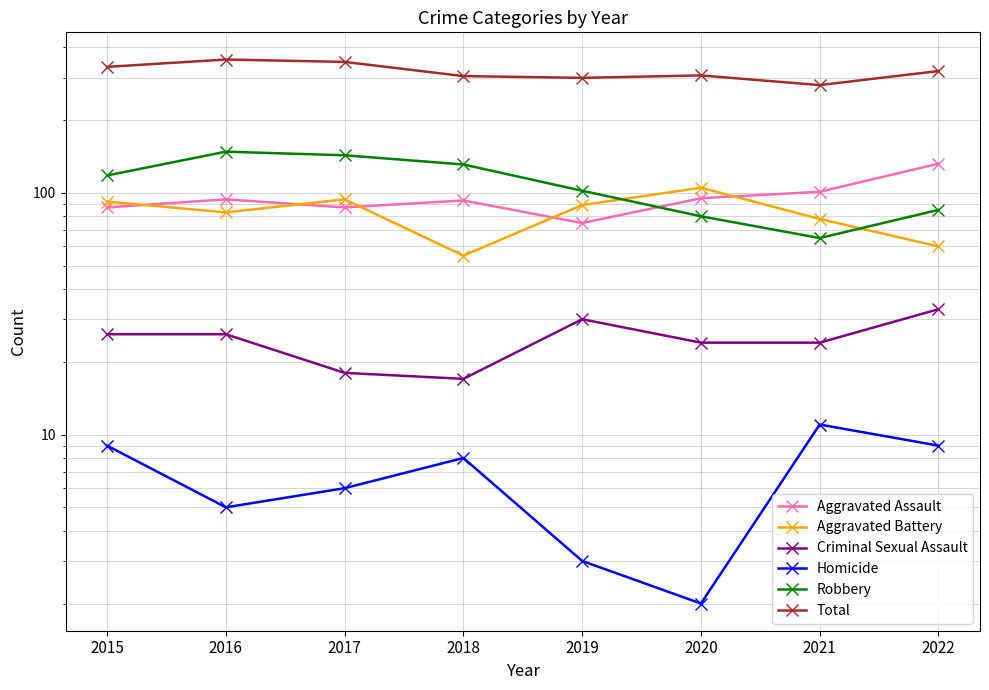

Reading right to left, what are all the values shown in this chart?

Aggravated Assault: 2022=132	2021=101	2020=95	2019=75	2018=93	2017=87	2016=94	2015=87
Aggravated Battery: 2022=60	2021=78	2020=105	2019=89	2018=55	2017=94	2016=83	2015=92
Criminal Sexual Assault: 2022=33	2021=24	2020=24	2019=30	2018=17	2017=18	2016=26	2015=26
Homicide: 2022=9	2021=11	2020=2	2019=3	2018=8	2017=6	2016=5	2015=9
Robbery: 2022=85	2021=65	2020=80	2019=102	2018=131	2017=143	2016=148	2015=118
Total: 2022=319	2021=279	2020=306	2019=299	2018=304	2017=348	2016=356	2015=332